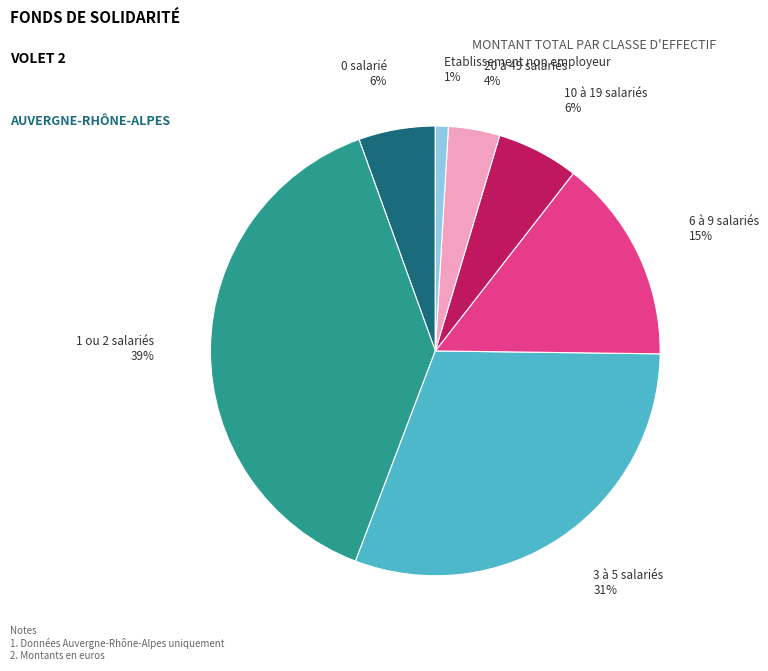

Is there any slice that represents more than half of the pie?

No